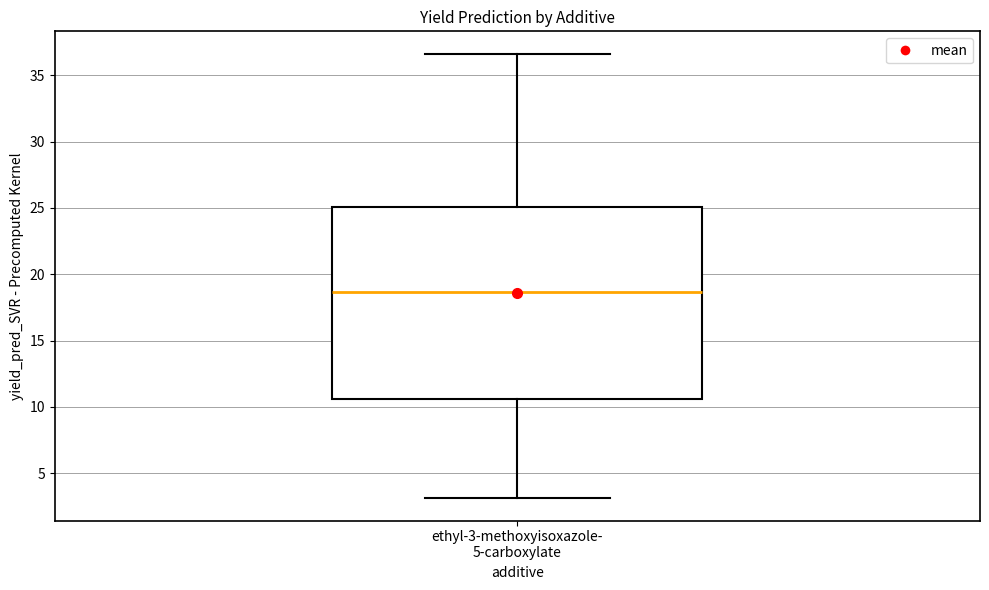

Where is the lower edge of the box for ethyl-3-methoxyisoxazole- 5-carboxylate on the y-axis? The values are not printed on the chart, so give them approximately, as read against the axis.

10.5